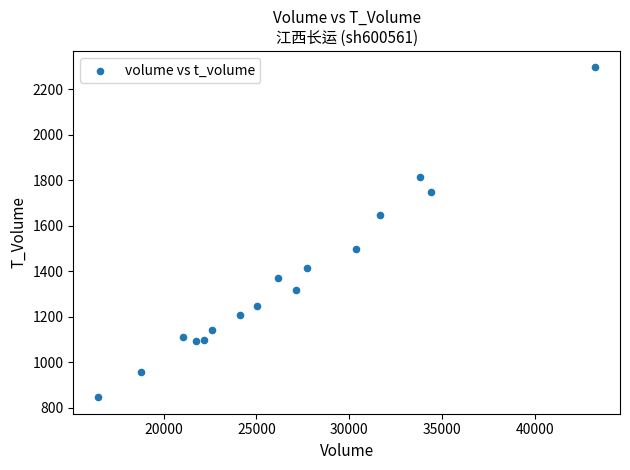

What is the range of X values (max minus min)?

26778